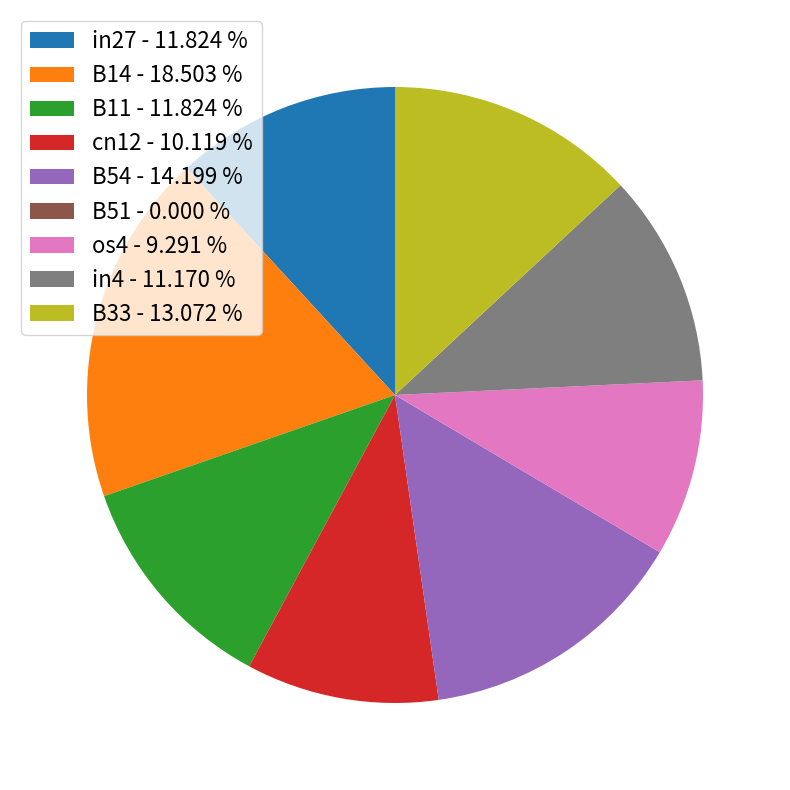

Does os4 - 9.291 % account for over 50% of the chart?

No